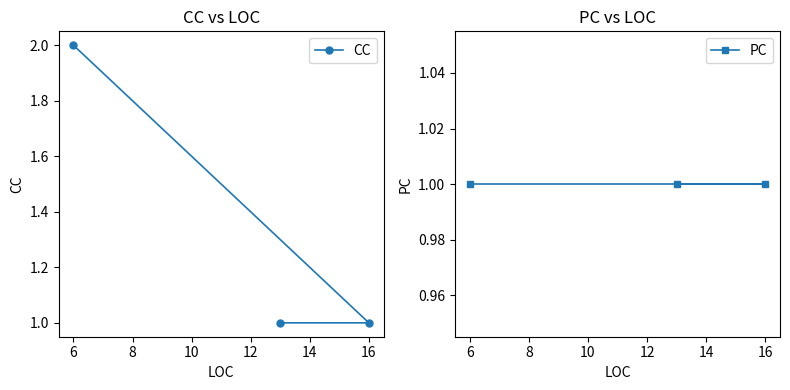

How many data points does each series have?

3